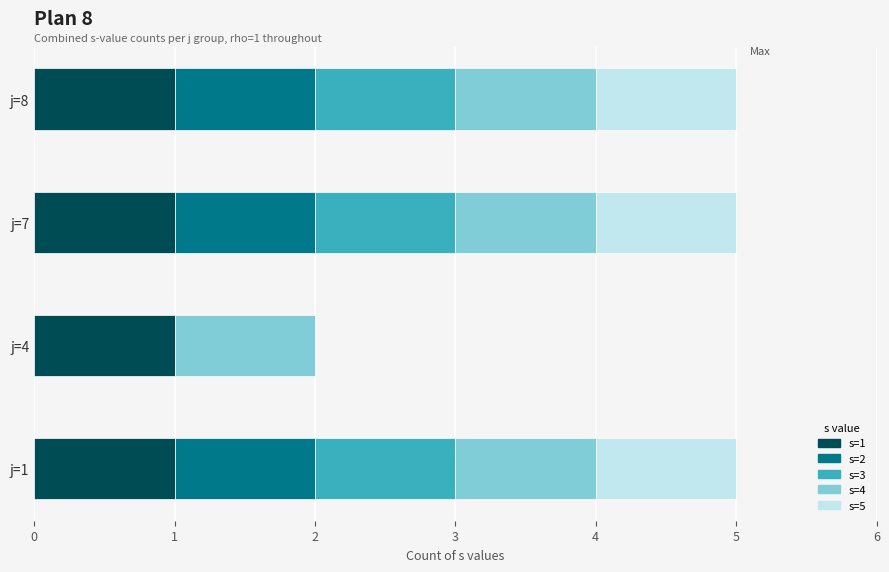

Where is s_count nearest to the value 3?

j=4